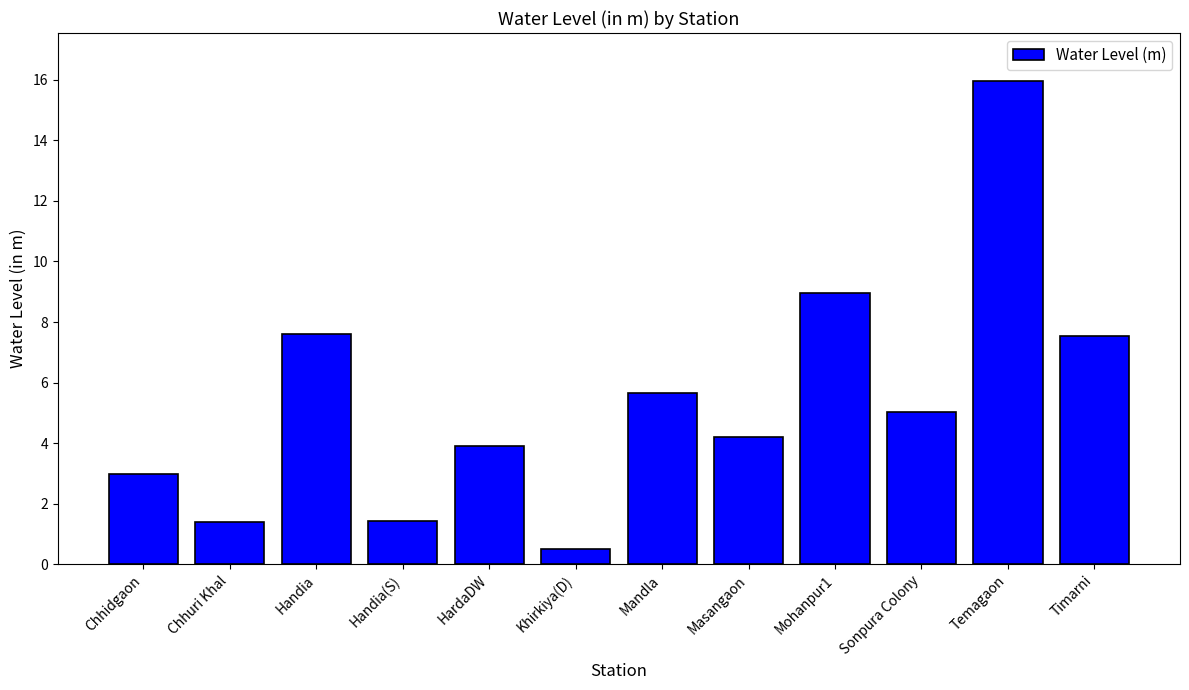

Read the value at Sonpura Colony.

5.0